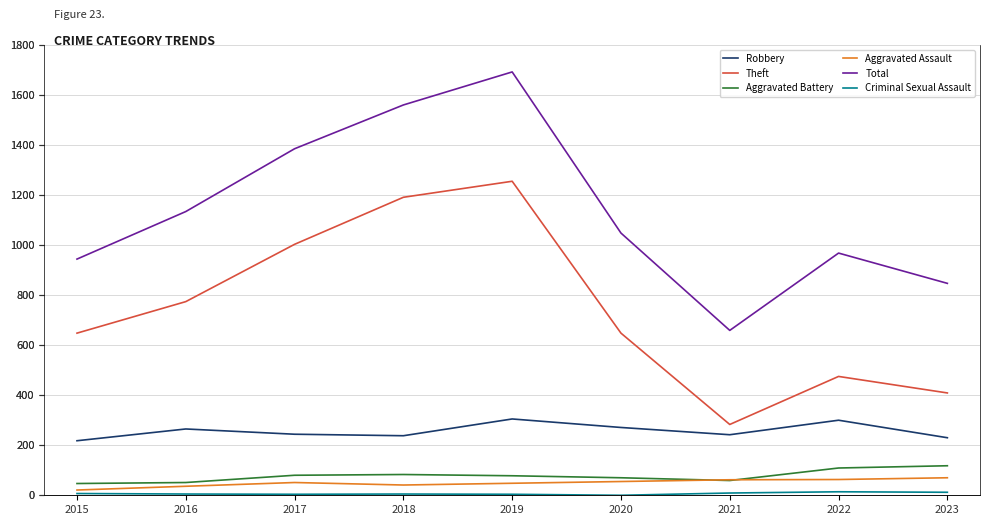

At which category does Robbery reach its first local valley?

2018